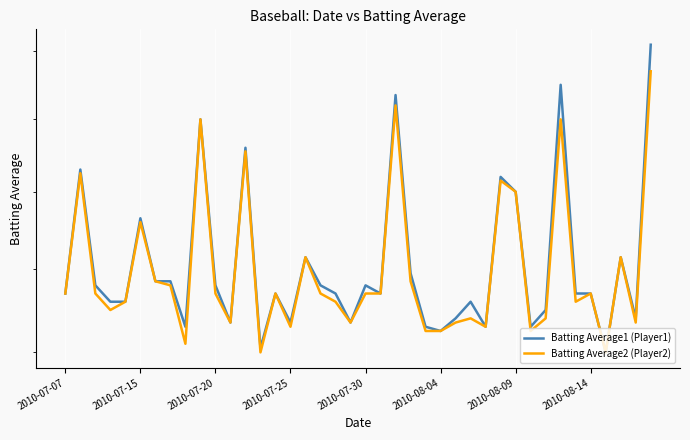

At 34, list the series in order from smallest to largest.

Batting Average2 (Player2), Batting Average1 (Player1)